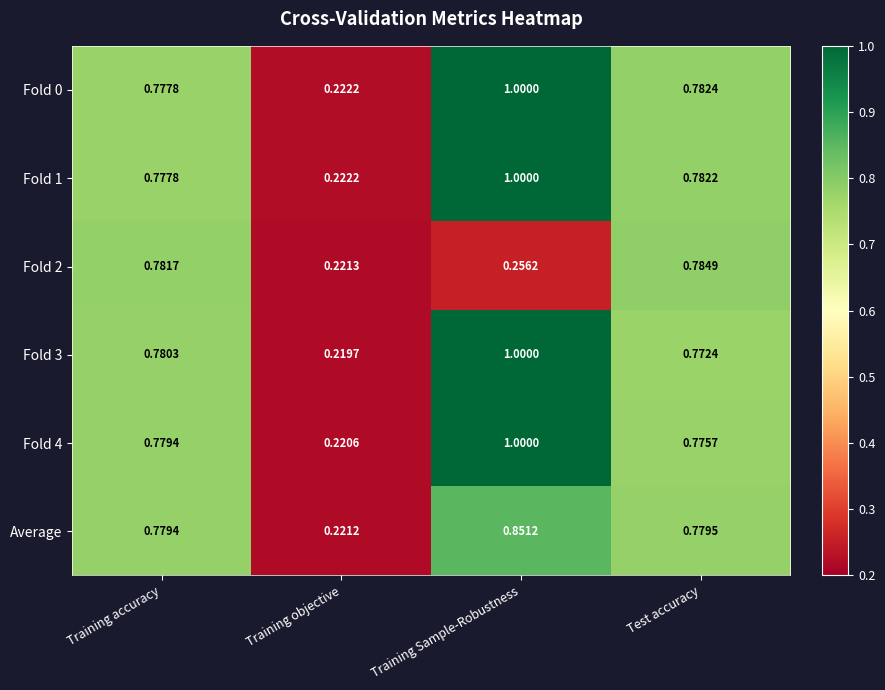

Rank the categories by Fold 3 value from lowest to highest.

Training objective, Test accuracy, Training accuracy, Training Sample-Robustness